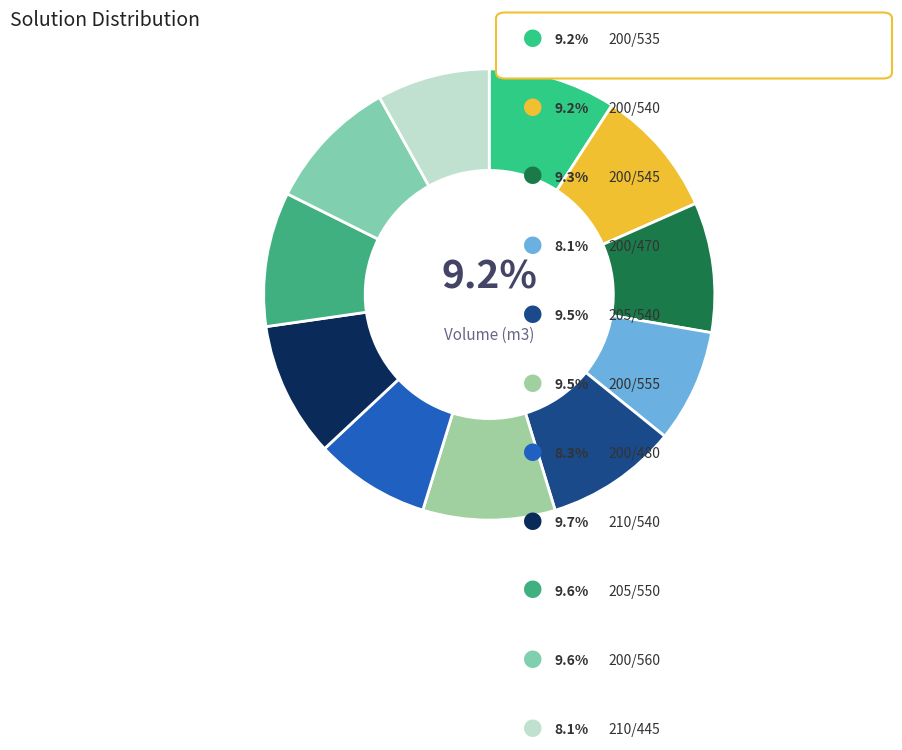

How many slices are in this pie chart?

11